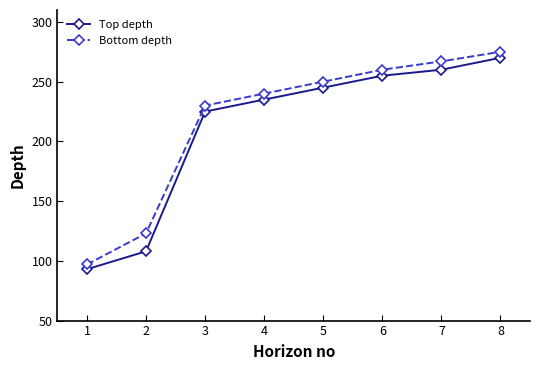

True or false: Top depth has a value of 434 at 7.

False